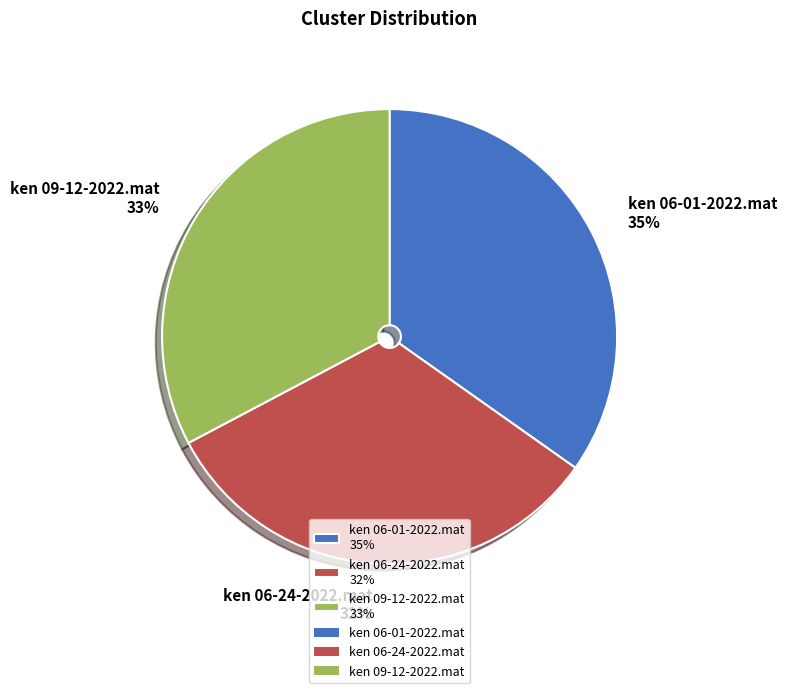

Count the number of slices in the pie.

3